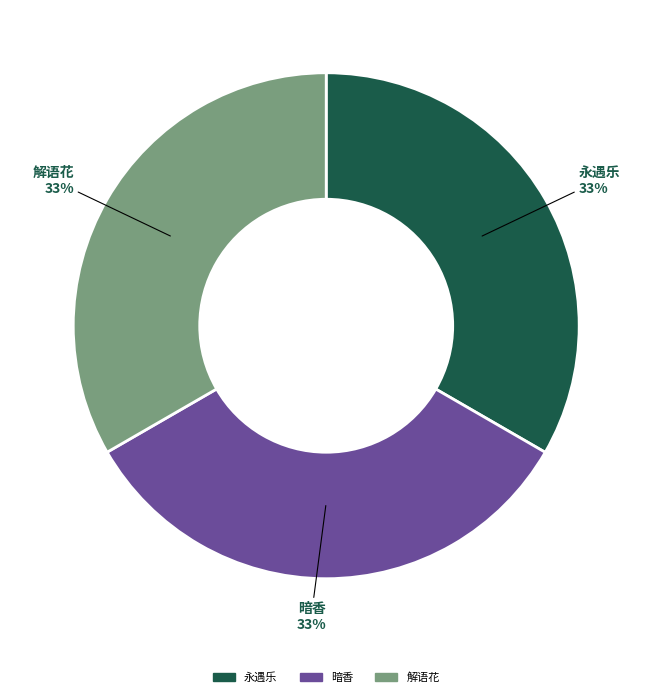

Count the number of slices in the pie.

3